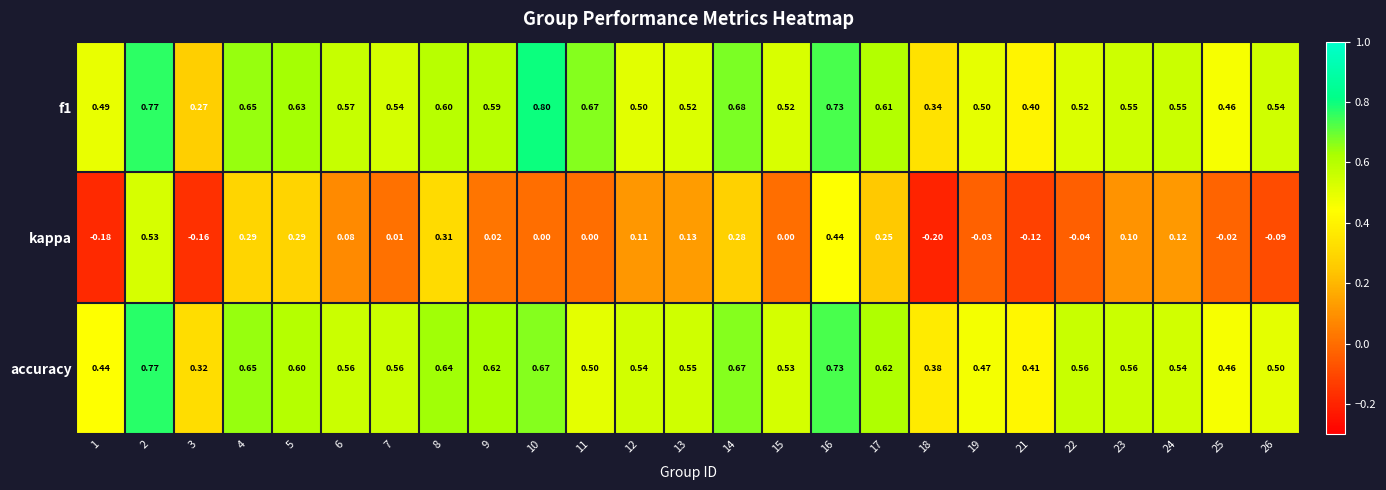

Count the number of data series in this chart.

3